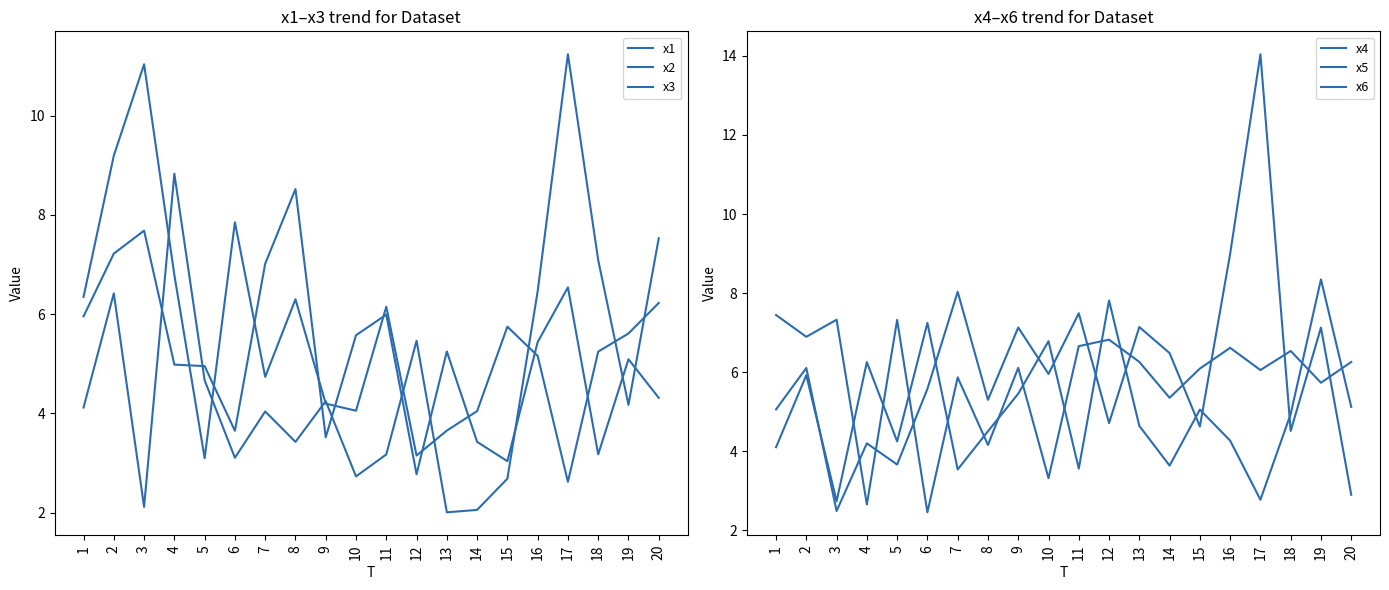

At which category does x4 reach its first local peak?

3